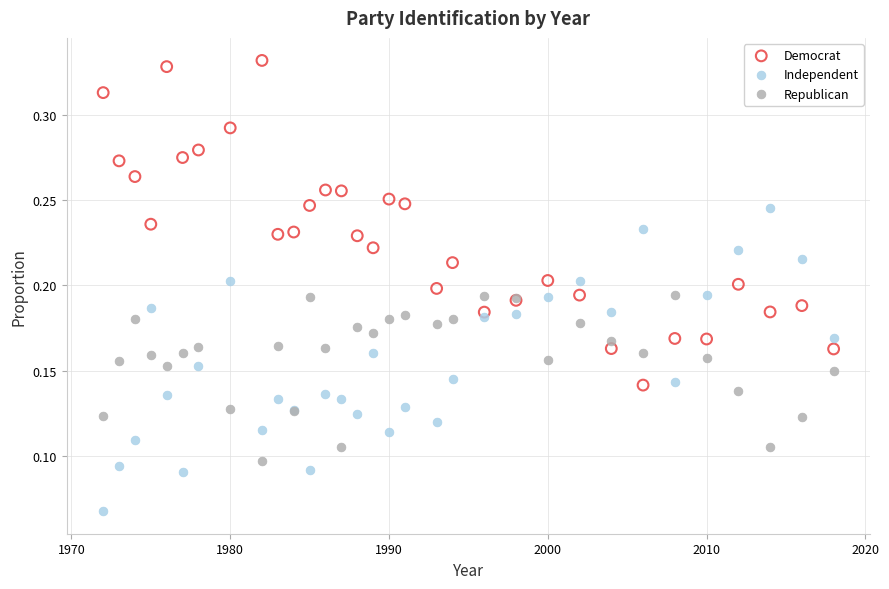

Which series contains the lowest Y value?

Independent